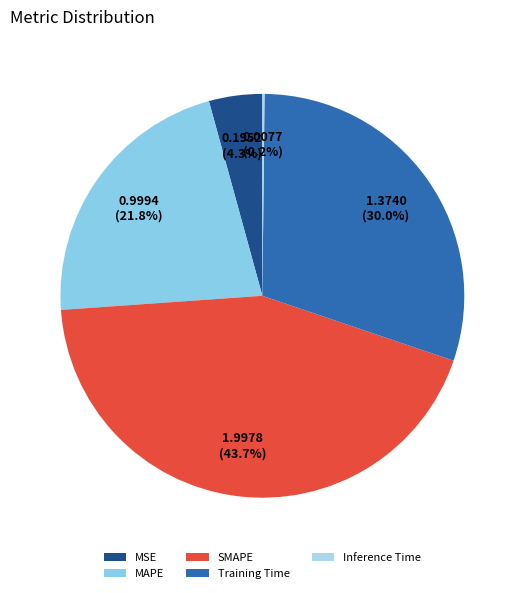

To the nearest percent, what is the combined percentage of MSE and MAPE?

26%